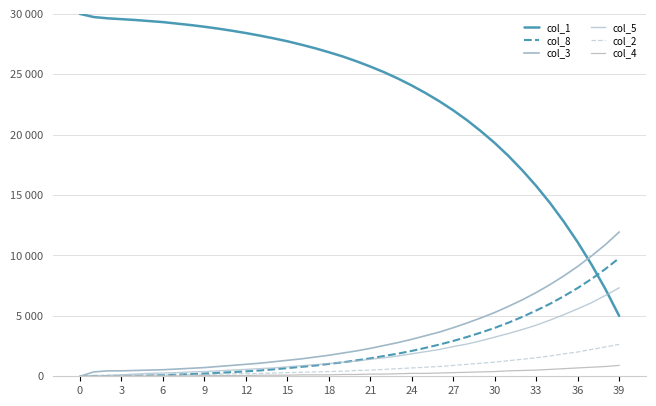

Is this an area chart (filled region under the line)?

No